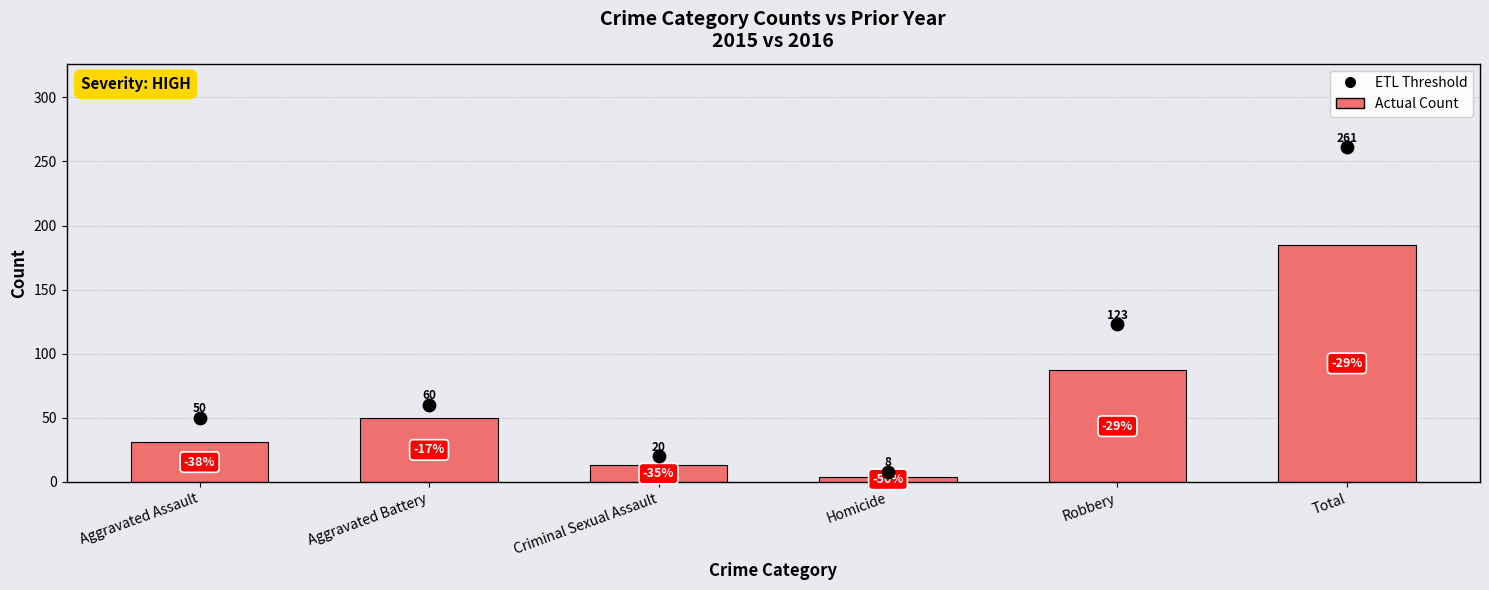

What is the total value across all series at Aggravated Battery?

110